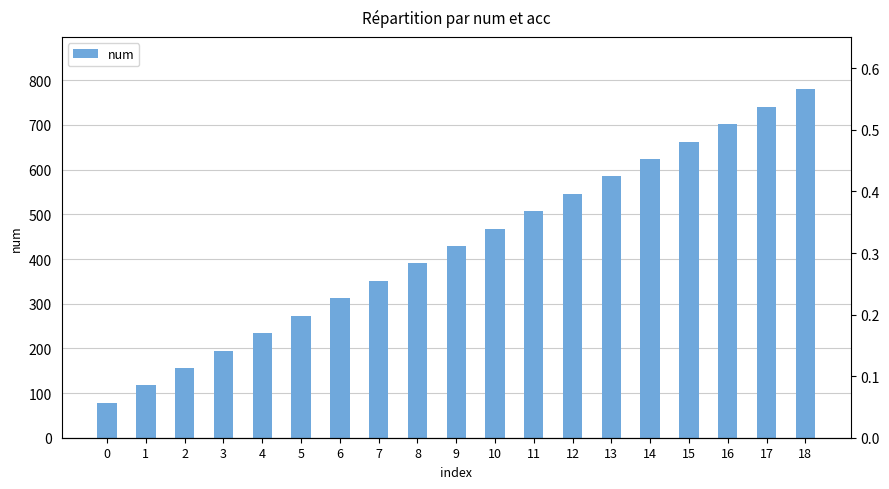

Which series changed the most between 3 and 13?

num